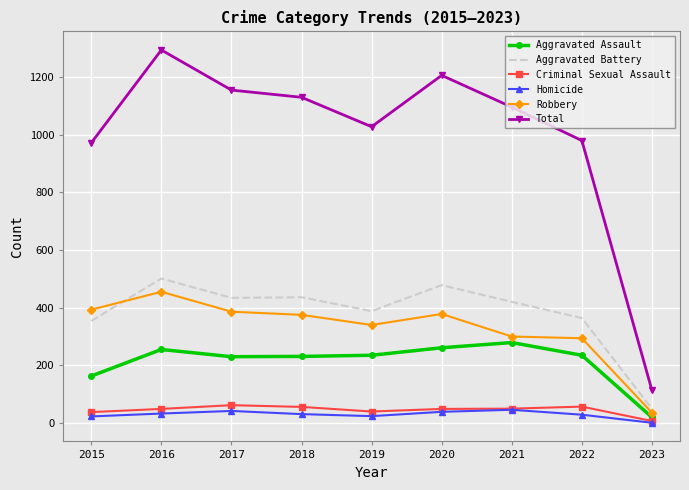

True or false: Criminal Sexual Assault has a value of 38 at 2015.

True